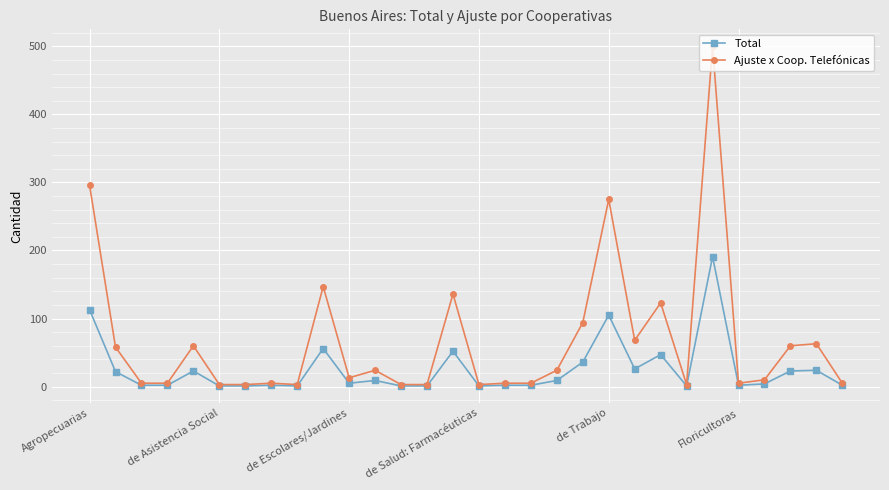

What is the minimum value for Ajuste x Coop. Telefónicas?

3